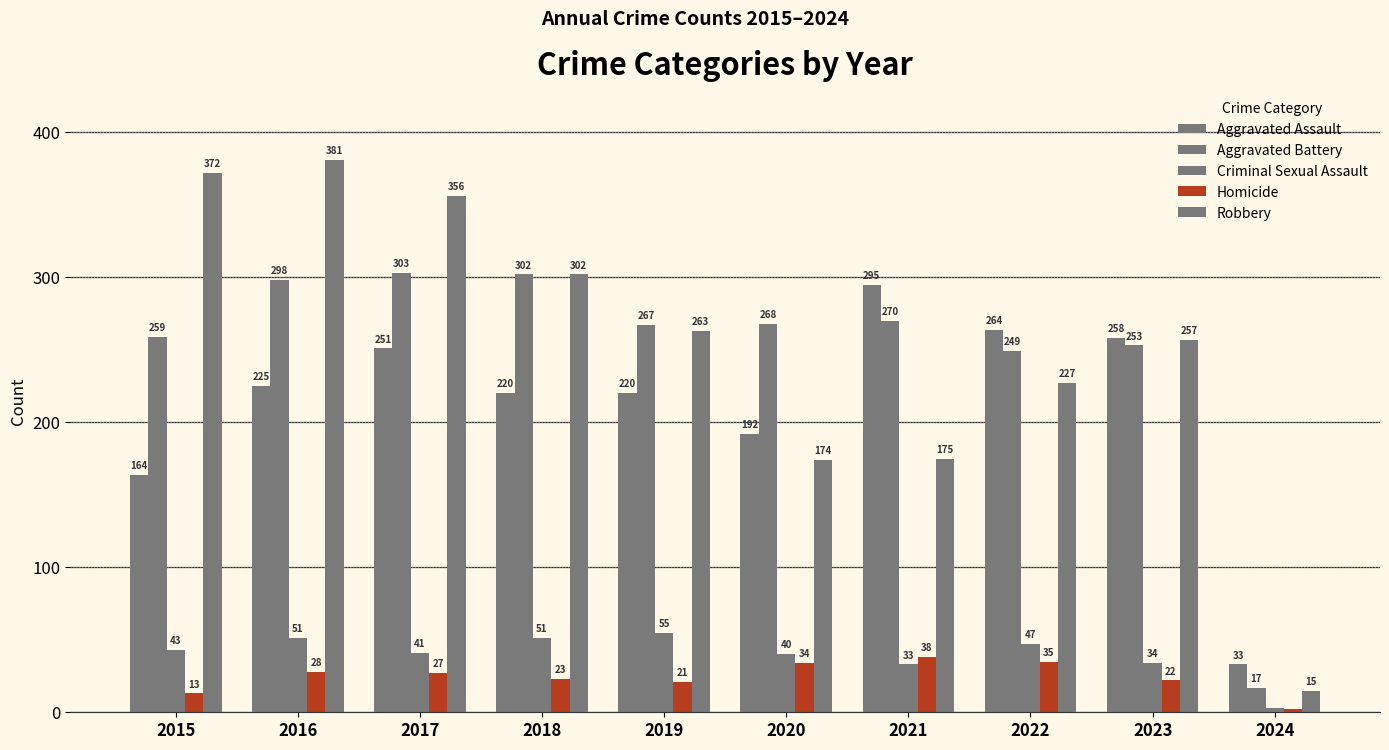

Reading left to right, list all the values displayed in this chart.

Aggravated Assault: 164	225	251	220	220	192	295	264	258	33
Aggravated Battery: 259	298	303	302	267	268	270	249	253	17
Criminal Sexual Assault: 43	51	41	51	55	40	33	47	34	3
Homicide: 13	28	27	23	21	34	38	35	22	2
Robbery: 372	381	356	302	263	174	175	227	257	15